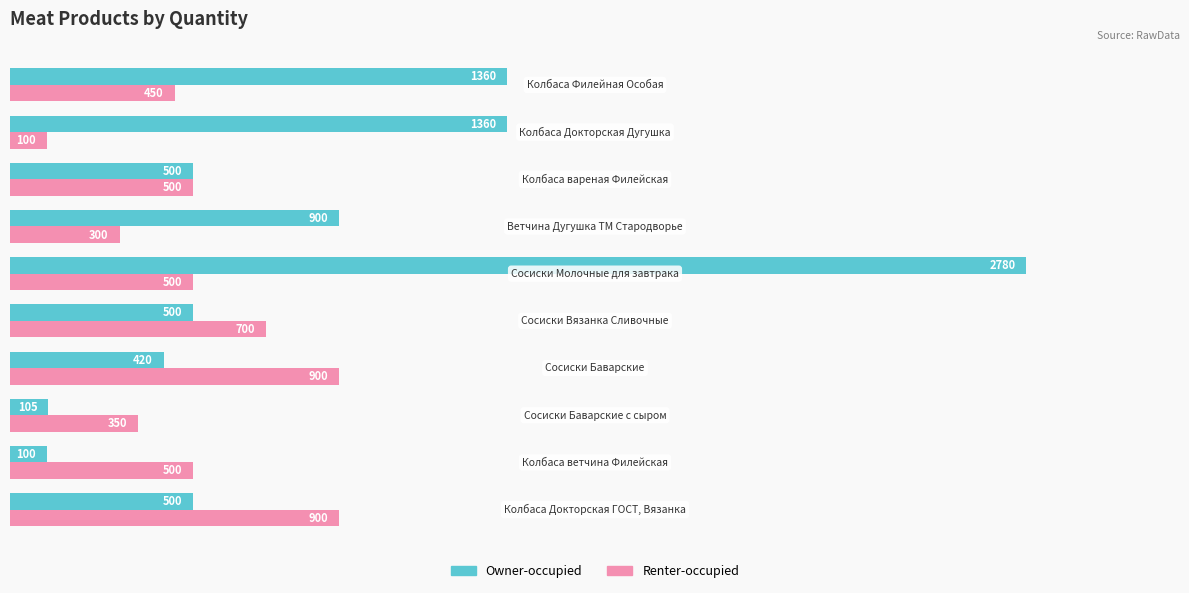

How many series are shown in this chart?

2